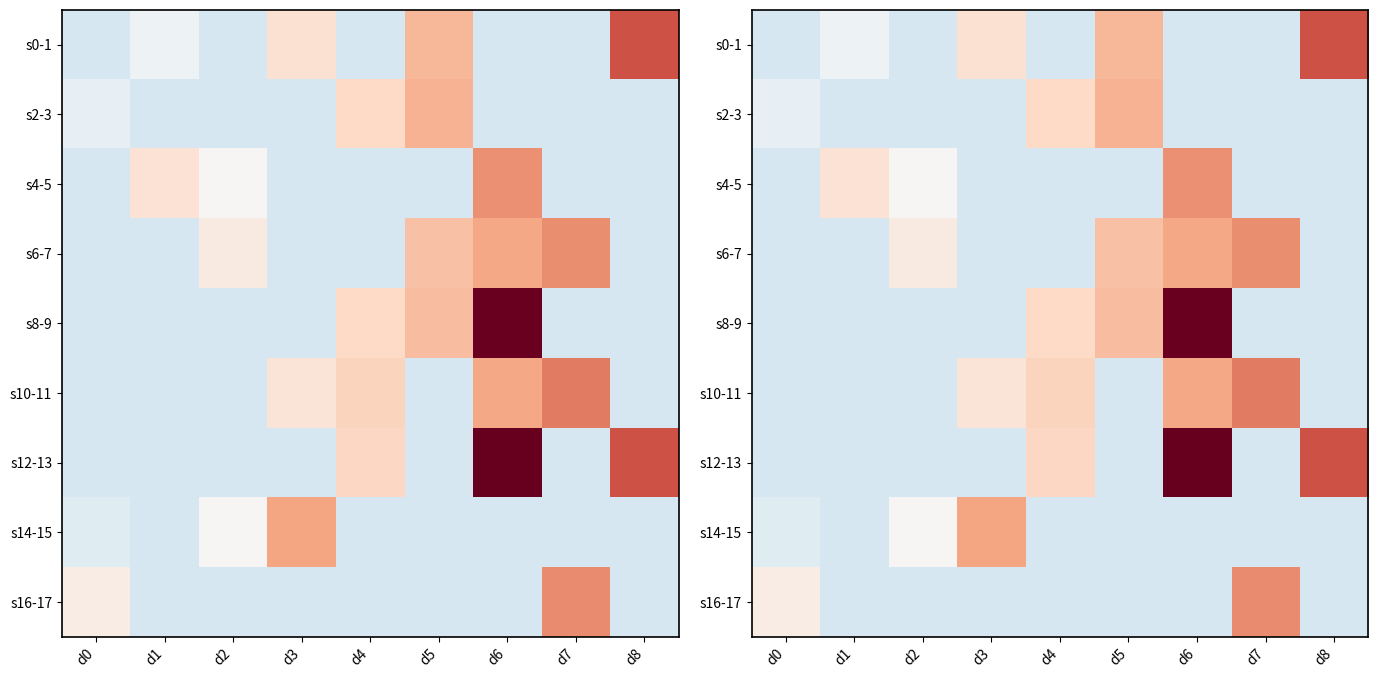

What is the difference between the maximum and minimum values in the s10-11 series?

107.0